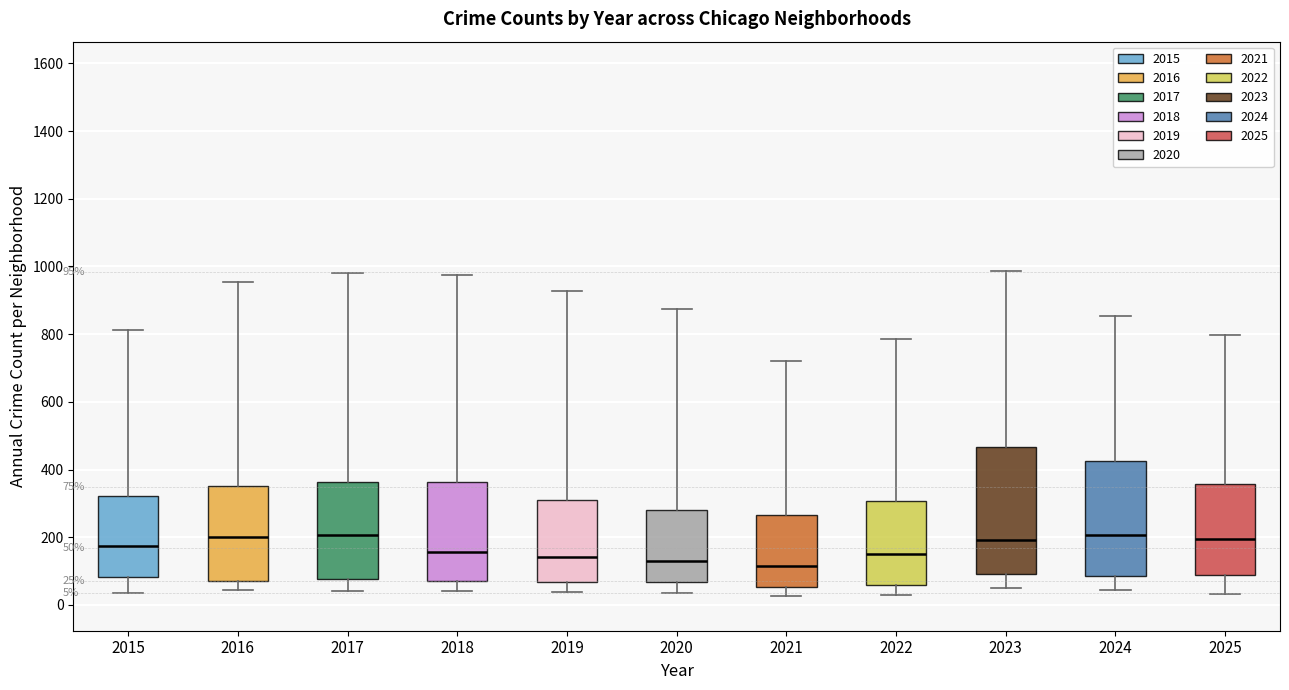

Comparing the boxes themselves (not the whiskers), which one is the tallest?

2023